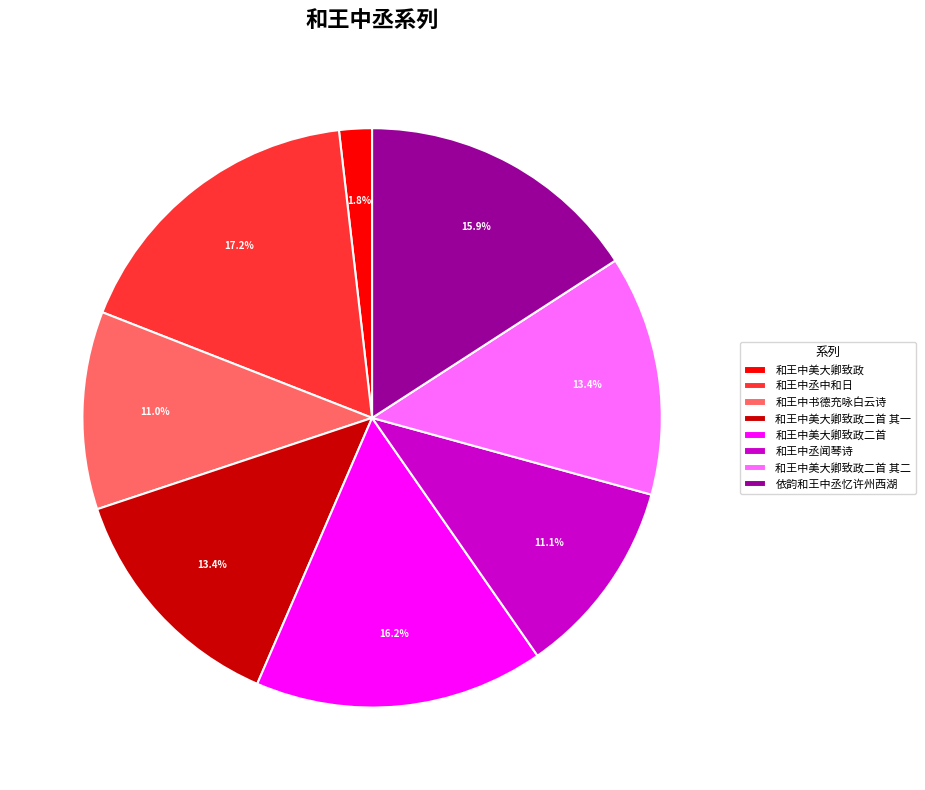

To the nearest percent, what is the combined percentage of 和王中丞中和日 and 和王中书德充咏白云诗?

28%